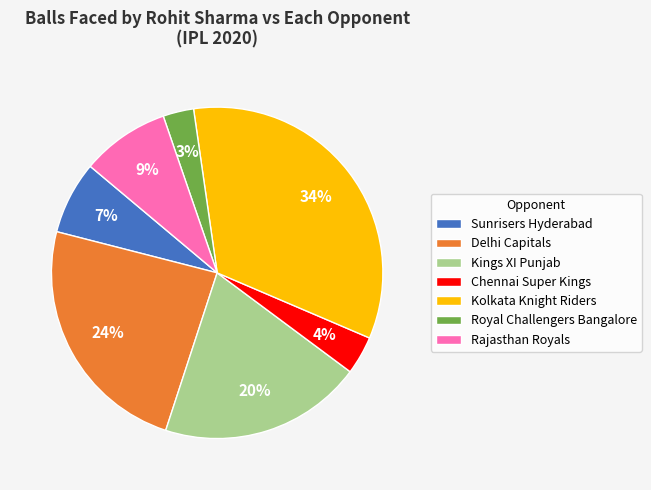

Does Rajasthan Royals account for over 50% of the chart?

No